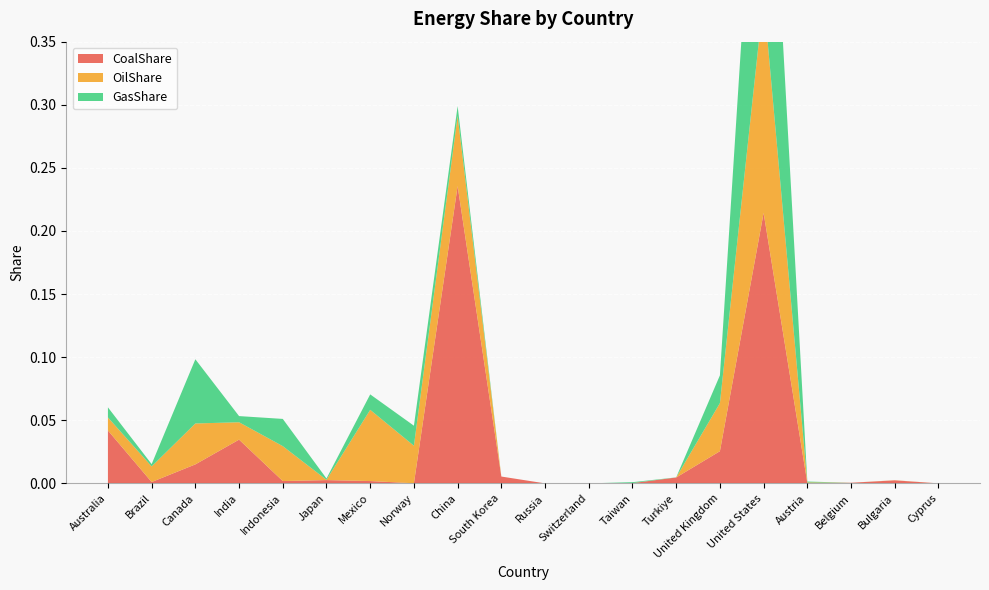

Reading left to right, list all the values displayed in this chart.

CoalShare: 0.0	0.0	0.0	0.0	0.0	0.0	0.0	0.0	0.2	0.0	0.0	0.0	0.0	0.0	0.0	0.2	0.0	0.0	0.0	0.0
OilShare: 0.0	0.0	0.0	0.0	0.0	0.0	0.1	0.0	0.1	0.0	0.0	0.0	0.0	0.0	0.0	0.2	0.0	0.0	0.0	0.0
GasShare: 0.0	0.0	0.1	0.0	0.0	0.0	0.0	0.0	0.0	0.0	0.0	0.0	0.0	0.0	0.0	0.2	0.0	0.0	0.0	0.0